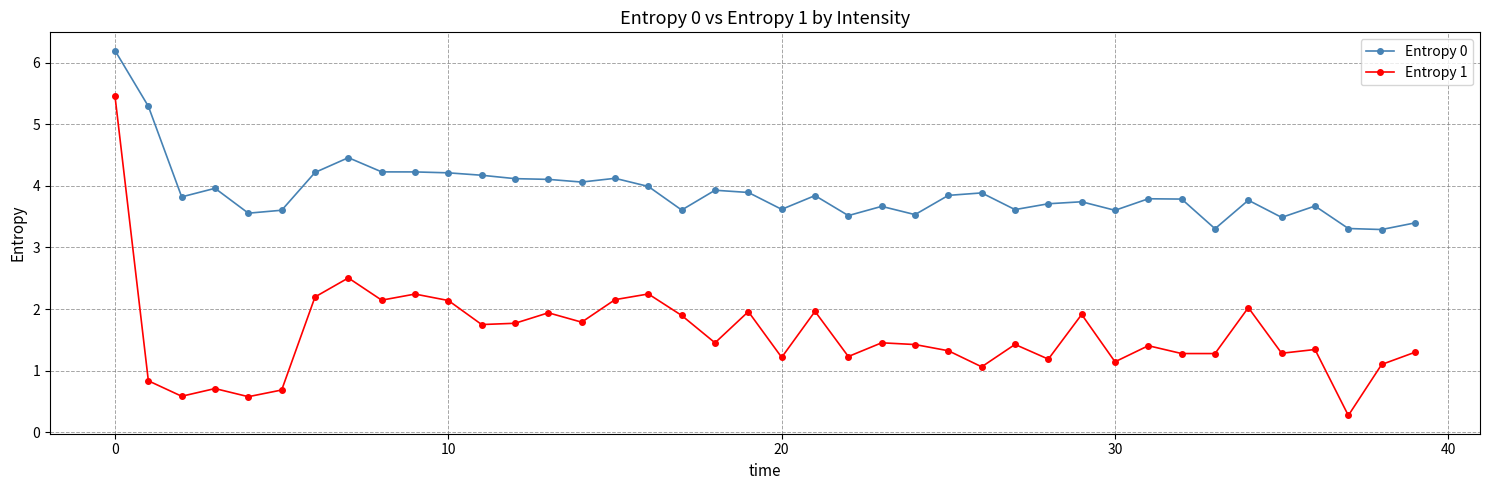

True or false: Entropy 1 and Entropy 0 intersect in this chart.

False